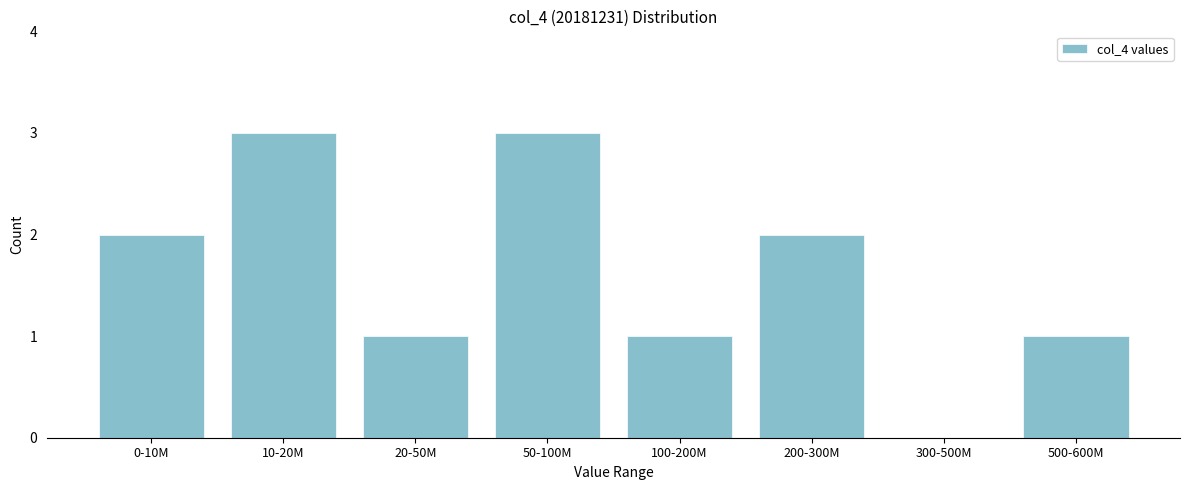

Reading left to right, extract all data points from this chart.

0-10M=2	10-20M=3	20-50M=1	50-100M=3	100-200M=1	200-300M=2	300-500M=0	500-600M=1